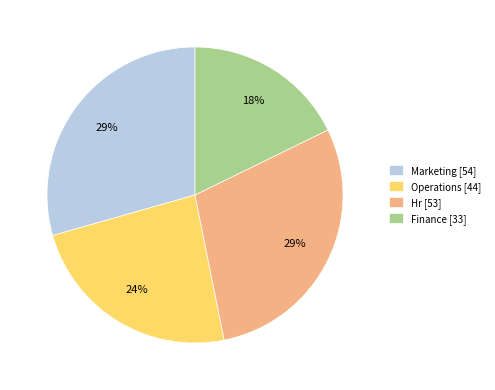

Between Finance [33] and Marketing [54], which is larger?

Marketing [54]